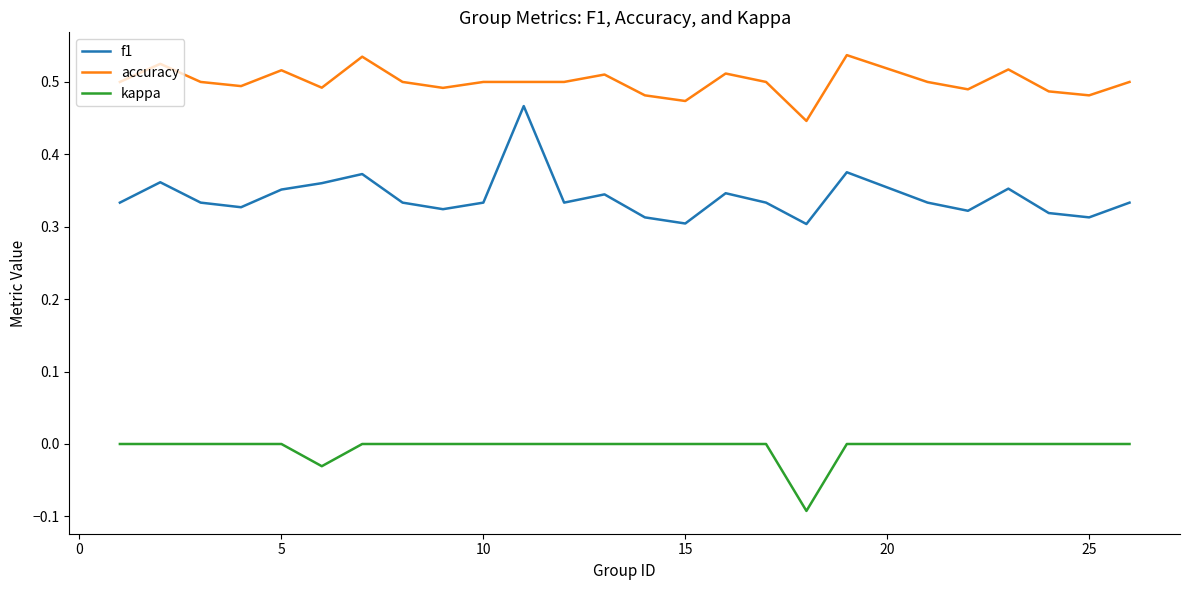

What is the difference between the second highest and second lowest values in the f1 series?

0.1